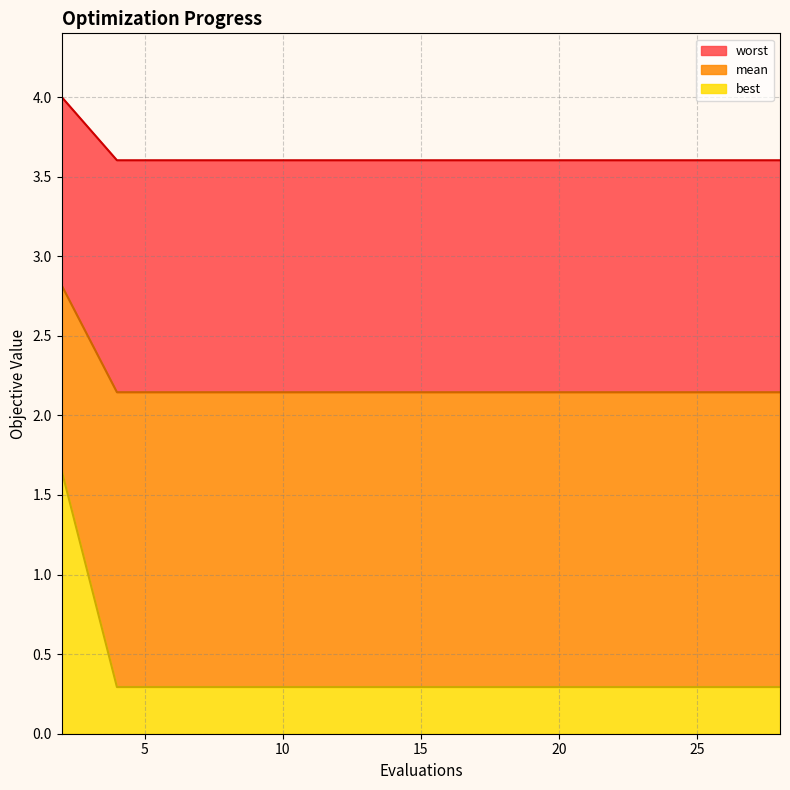

Between 22 and 26, which is larger?

22